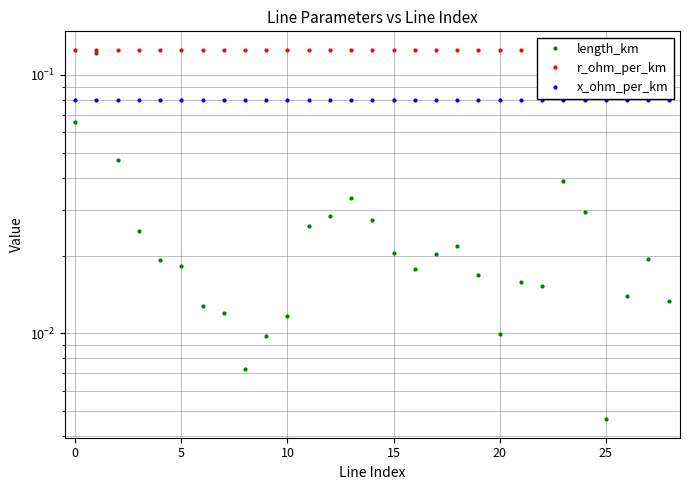

What is the label of the 19th point from the left?

18